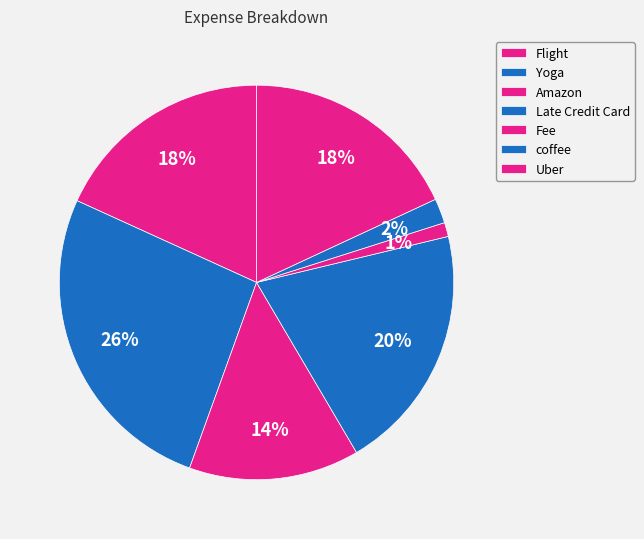

What is the smallest slice in the pie chart?

Fee